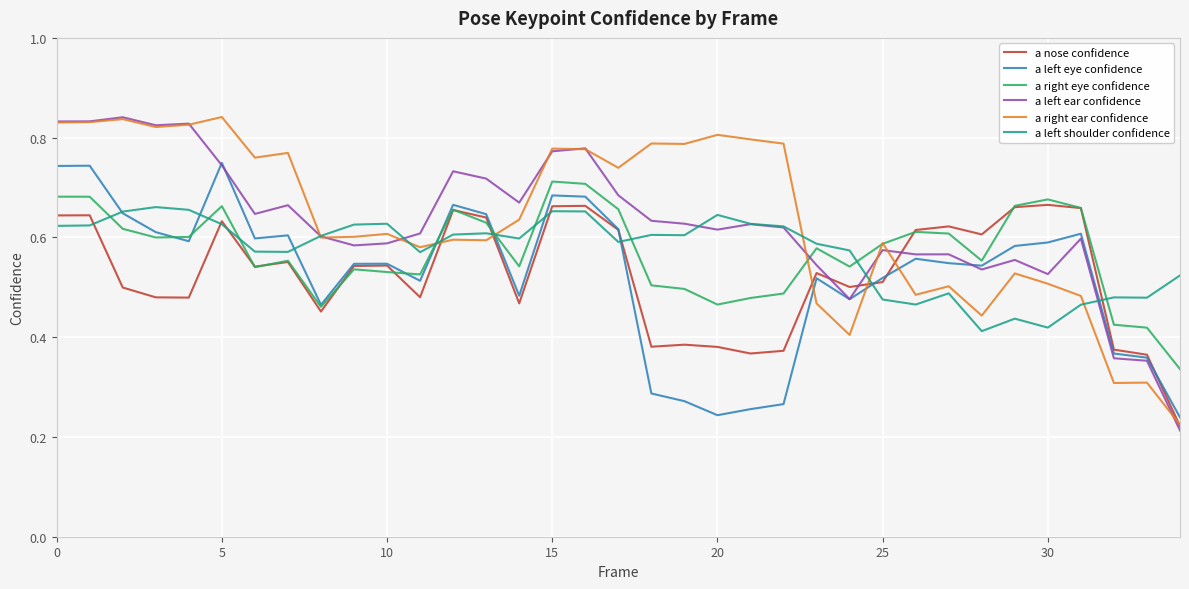

How many a right ear confidence values are between 0 and 1?

35